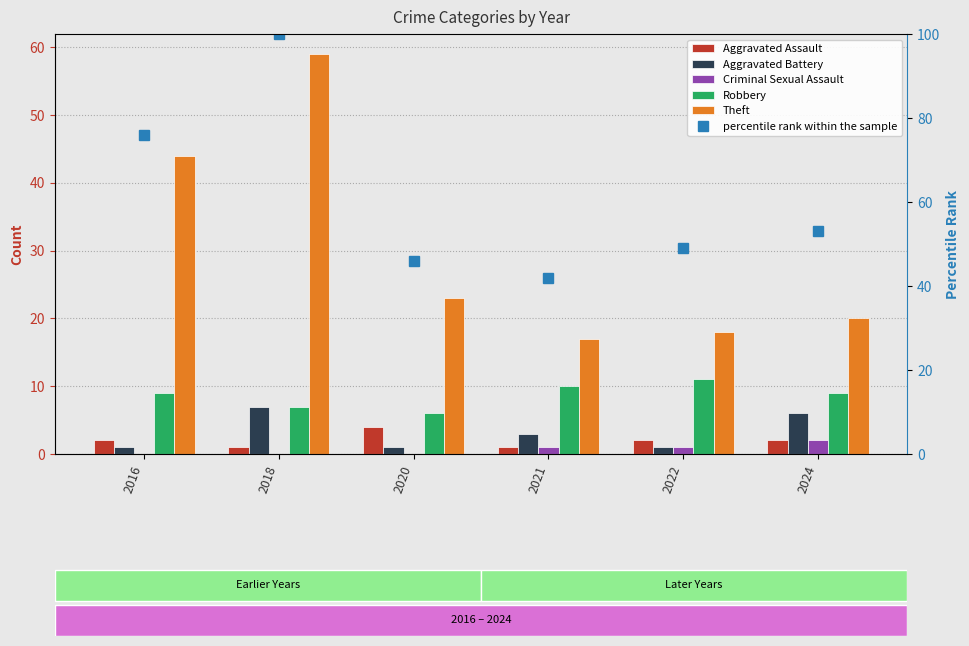

Is the value of Aggravated Assault at 2022 greater than the value of Theft at 2016?

No